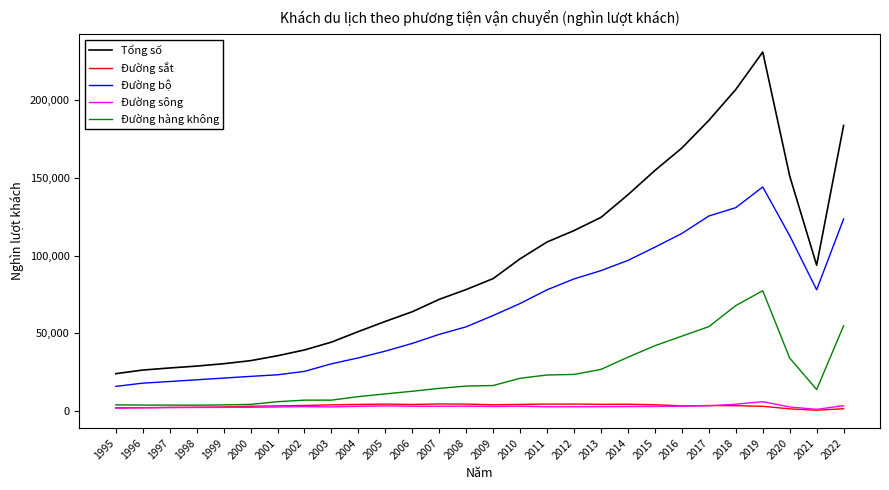

Which series has the largest total across all categories?

Tổng số